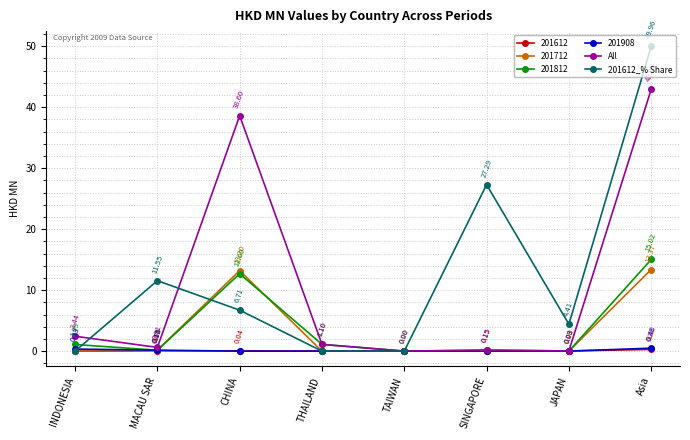

Is the value of All at THAILAND greater than the value of 201612_% Share at THAILAND?

Yes